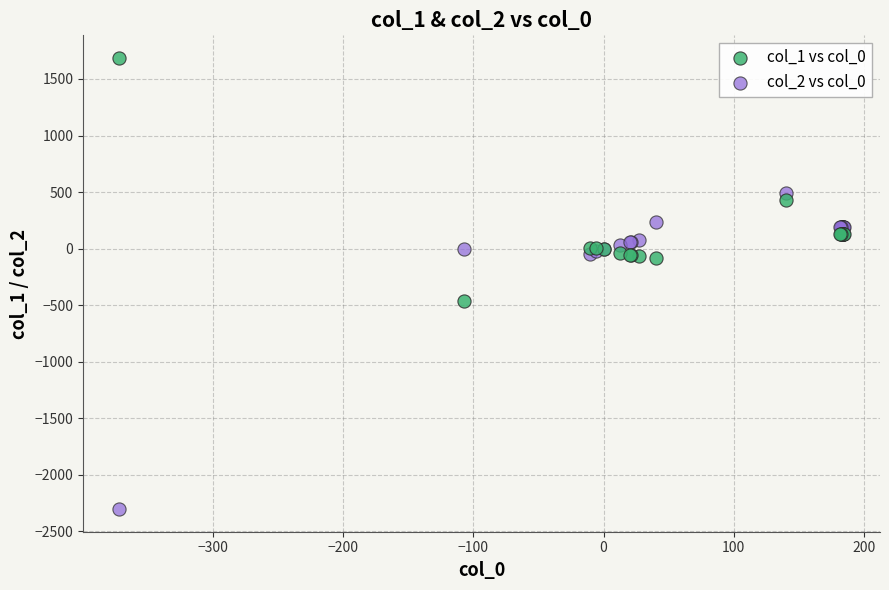

Which series has the largest Y range (max minus min)?

col_2 vs col_0